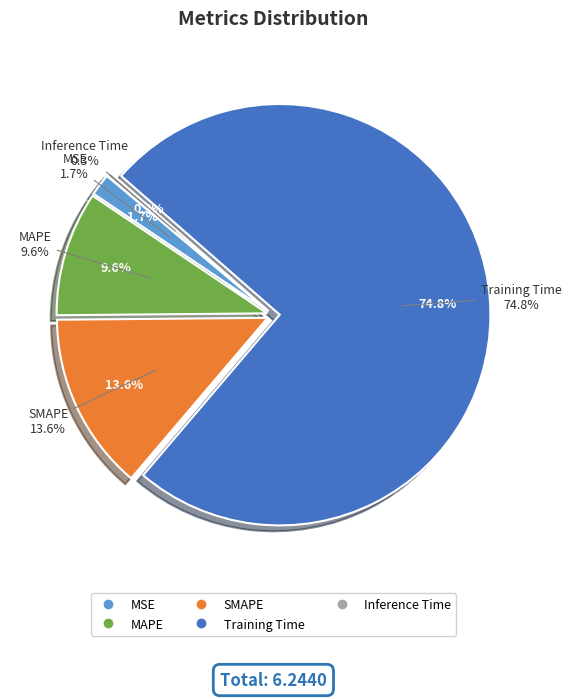

What is the change in value from MAPE to Training Time?

+4.1